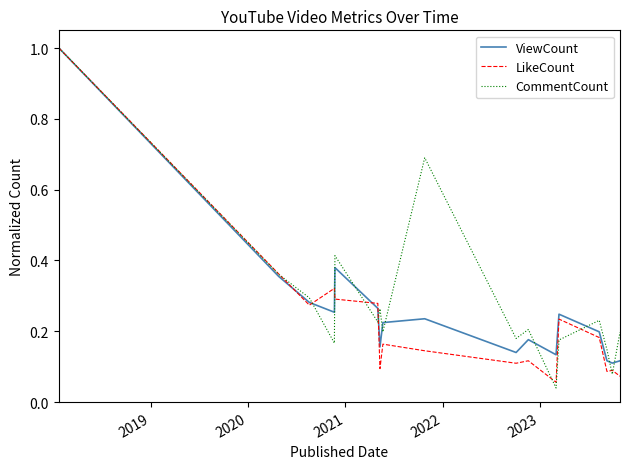

What is the highest value of the CommentCount series?

1.0